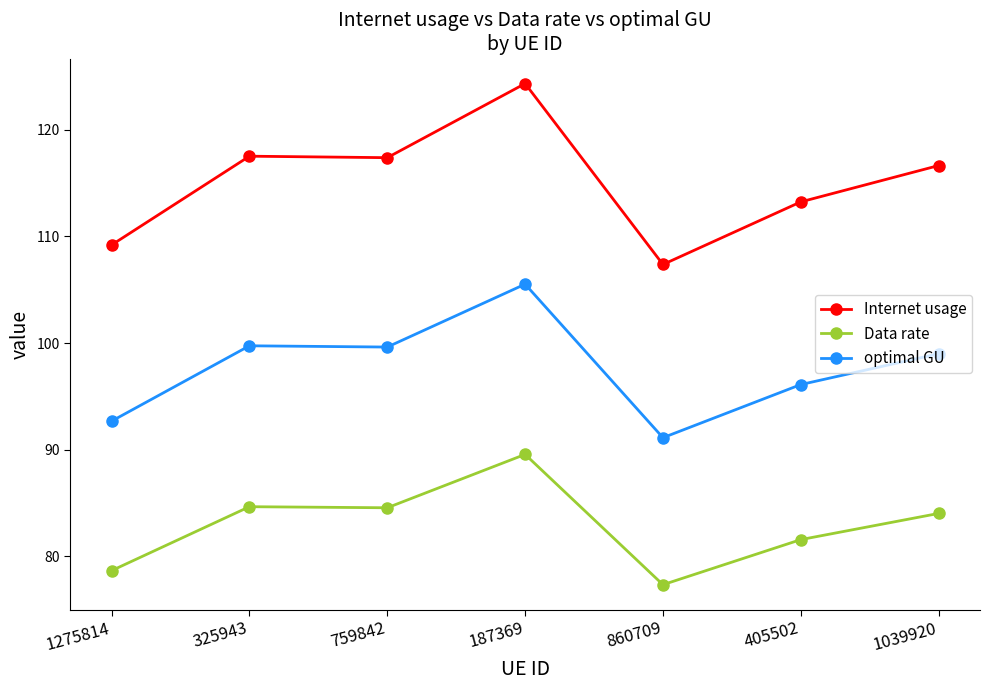

What is the greatest value displayed?

124.3